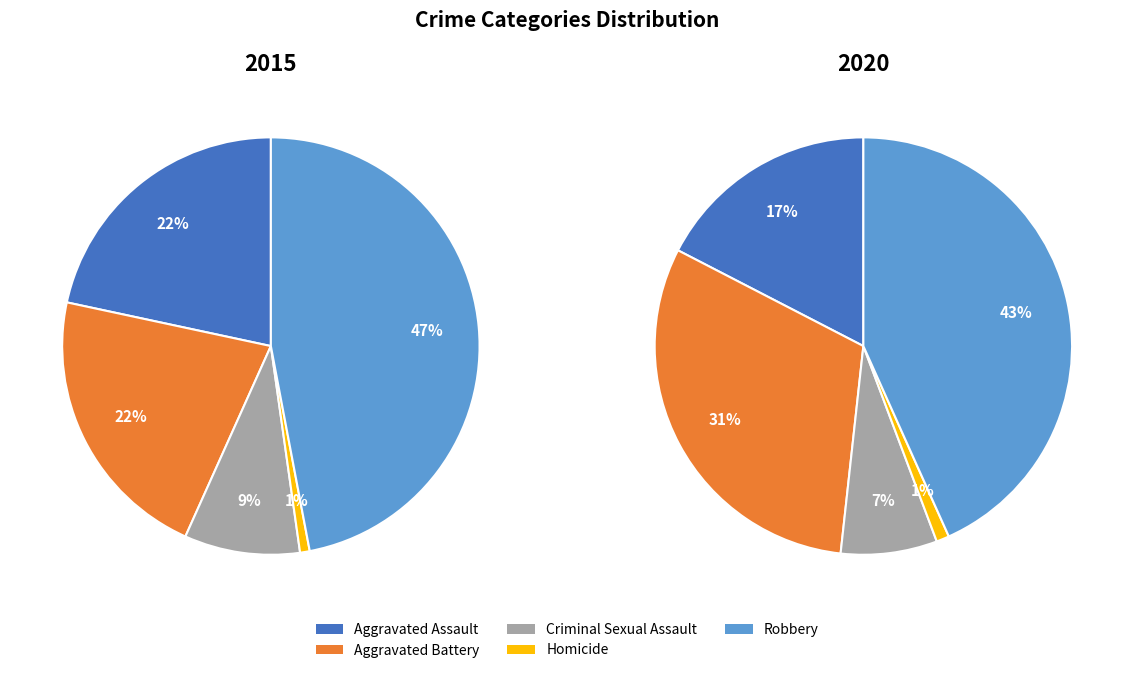

What percentage do Homicide and Aggravated Assault together represent?

22.4%